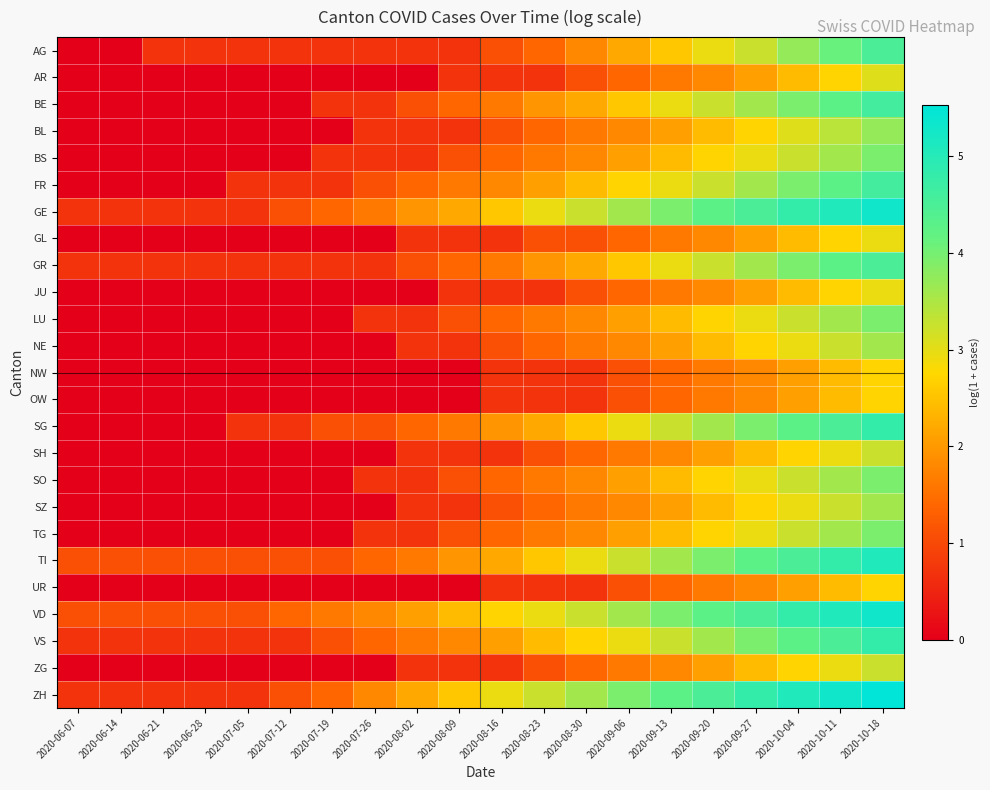

Reading left to right, transcribe all the data shown in this chart.

AG: 2020-06-07=0.0	2020-06-14=0.0	2020-06-21=0.7	2020-06-28=0.7	2020-07-05=0.7	2020-07-12=0.7	2020-07-19=0.7	2020-07-26=0.7	2020-08-02=0.7	2020-08-09=0.7	2020-08-16=1.1	2020-08-23=1.4	2020-08-30=1.8	2020-09-06=2.2	2020-09-13=2.6	2020-09-20=2.9	2020-09-27=3.3	2020-10-04=3.7	2020-10-11=4.1	2020-10-18=4.5
AR: 2020-06-07=0.0	2020-06-14=0.0	2020-06-21=0.0	2020-06-28=0.0	2020-07-05=0.0	2020-07-12=0.0	2020-07-19=0.0	2020-07-26=0.0	2020-08-02=0.0	2020-08-09=0.7	2020-08-16=0.7	2020-08-23=0.7	2020-08-30=1.1	2020-09-06=1.4	2020-09-13=1.6	2020-09-20=1.8	2020-09-27=2.1	2020-10-04=2.4	2020-10-11=2.7	2020-10-18=3.0
BE: 2020-06-07=0.0	2020-06-14=0.0	2020-06-21=0.0	2020-06-28=0.0	2020-07-05=0.0	2020-07-12=0.0	2020-07-19=0.7	2020-07-26=0.7	2020-08-02=1.1	2020-08-09=1.4	2020-08-16=1.6	2020-08-23=1.9	2020-08-30=2.2	2020-09-06=2.6	2020-09-13=2.9	2020-09-20=3.3	2020-09-27=3.6	2020-10-04=3.9	2020-10-11=4.3	2020-10-18=4.6
BL: 2020-06-07=0.0	2020-06-14=0.0	2020-06-21=0.0	2020-06-28=0.0	2020-07-05=0.0	2020-07-12=0.0	2020-07-19=0.0	2020-07-26=0.7	2020-08-02=0.7	2020-08-09=0.7	2020-08-16=1.1	2020-08-23=1.4	2020-08-30=1.6	2020-09-06=1.8	2020-09-13=2.1	2020-09-20=2.4	2020-09-27=2.7	2020-10-04=3.0	2020-10-11=3.4	2020-10-18=3.7
BS: 2020-06-07=0.0	2020-06-14=0.0	2020-06-21=0.0	2020-06-28=0.0	2020-07-05=0.0	2020-07-12=0.0	2020-07-19=0.7	2020-07-26=0.7	2020-08-02=0.7	2020-08-09=1.1	2020-08-16=1.4	2020-08-23=1.6	2020-08-30=1.8	2020-09-06=2.1	2020-09-13=2.4	2020-09-20=2.7	2020-09-27=2.9	2020-10-04=3.3	2020-10-11=3.6	2020-10-18=3.9
FR: 2020-06-07=0.0	2020-06-14=0.0	2020-06-21=0.0	2020-06-28=0.0	2020-07-05=0.7	2020-07-12=0.7	2020-07-19=0.7	2020-07-26=1.1	2020-08-02=1.4	2020-08-09=1.6	2020-08-16=1.8	2020-08-23=2.1	2020-08-30=2.4	2020-09-06=2.7	2020-09-13=2.9	2020-09-20=3.3	2020-09-27=3.6	2020-10-04=3.9	2020-10-11=4.3	2020-10-18=4.6
GE: 2020-06-07=0.7	2020-06-14=0.7	2020-06-21=0.7	2020-06-28=0.7	2020-07-05=0.7	2020-07-12=1.1	2020-07-19=1.4	2020-07-26=1.6	2020-08-02=1.9	2020-08-09=2.2	2020-08-16=2.6	2020-08-23=2.9	2020-08-30=3.3	2020-09-06=3.6	2020-09-13=3.9	2020-09-20=4.3	2020-09-27=4.5	2020-10-04=4.8	2020-10-11=5.1	2020-10-18=5.3
GL: 2020-06-07=0.0	2020-06-14=0.0	2020-06-21=0.0	2020-06-28=0.0	2020-07-05=0.0	2020-07-12=0.0	2020-07-19=0.0	2020-07-26=0.0	2020-08-02=0.7	2020-08-09=0.7	2020-08-16=0.7	2020-08-23=1.1	2020-08-30=1.1	2020-09-06=1.4	2020-09-13=1.6	2020-09-20=1.8	2020-09-27=2.1	2020-10-04=2.4	2020-10-11=2.7	2020-10-18=2.9
GR: 2020-06-07=0.7	2020-06-14=0.7	2020-06-21=0.7	2020-06-28=0.7	2020-07-05=0.7	2020-07-12=0.7	2020-07-19=0.7	2020-07-26=0.7	2020-08-02=1.1	2020-08-09=1.4	2020-08-16=1.6	2020-08-23=1.9	2020-08-30=2.2	2020-09-06=2.6	2020-09-13=2.9	2020-09-20=3.3	2020-09-27=3.6	2020-10-04=3.9	2020-10-11=4.3	2020-10-18=4.5
JU: 2020-06-07=0.0	2020-06-14=0.0	2020-06-21=0.0	2020-06-28=0.0	2020-07-05=0.0	2020-07-12=0.0	2020-07-19=0.0	2020-07-26=0.0	2020-08-02=0.0	2020-08-09=0.7	2020-08-16=0.7	2020-08-23=0.7	2020-08-30=1.1	2020-09-06=1.4	2020-09-13=1.6	2020-09-20=1.8	2020-09-27=2.1	2020-10-04=2.4	2020-10-11=2.7	2020-10-18=2.9
LU: 2020-06-07=0.0	2020-06-14=0.0	2020-06-21=0.0	2020-06-28=0.0	2020-07-05=0.0	2020-07-12=0.0	2020-07-19=0.0	2020-07-26=0.7	2020-08-02=0.7	2020-08-09=1.1	2020-08-16=1.4	2020-08-23=1.6	2020-08-30=1.8	2020-09-06=2.1	2020-09-13=2.4	2020-09-20=2.7	2020-09-27=2.9	2020-10-04=3.3	2020-10-11=3.6	2020-10-18=3.9
NE: 2020-06-07=0.0	2020-06-14=0.0	2020-06-21=0.0	2020-06-28=0.0	2020-07-05=0.0	2020-07-12=0.0	2020-07-19=0.0	2020-07-26=0.0	2020-08-02=0.7	2020-08-09=0.7	2020-08-16=1.1	2020-08-23=1.4	2020-08-30=1.6	2020-09-06=1.8	2020-09-13=2.1	2020-09-20=2.4	2020-09-27=2.7	2020-10-04=2.9	2020-10-11=3.3	2020-10-18=3.6
NW: 2020-06-07=0.0	2020-06-14=0.0	2020-06-21=0.0	2020-06-28=0.0	2020-07-05=0.0	2020-07-12=0.0	2020-07-19=0.0	2020-07-26=0.0	2020-08-02=0.0	2020-08-09=0.0	2020-08-16=0.7	2020-08-23=0.7	2020-08-30=0.7	2020-09-06=1.1	2020-09-13=1.4	2020-09-20=1.6	2020-09-27=1.8	2020-10-04=2.1	2020-10-11=2.4	2020-10-18=2.7
OW: 2020-06-07=0.0	2020-06-14=0.0	2020-06-21=0.0	2020-06-28=0.0	2020-07-05=0.0	2020-07-12=0.0	2020-07-19=0.0	2020-07-26=0.0	2020-08-02=0.0	2020-08-09=0.0	2020-08-16=0.7	2020-08-23=0.7	2020-08-30=0.7	2020-09-06=1.1	2020-09-13=1.4	2020-09-20=1.6	2020-09-27=1.8	2020-10-04=2.1	2020-10-11=2.4	2020-10-18=2.7
SG: 2020-06-07=0.0	2020-06-14=0.0	2020-06-21=0.0	2020-06-28=0.0	2020-07-05=0.7	2020-07-12=0.7	2020-07-19=1.1	2020-07-26=1.1	2020-08-02=1.4	2020-08-09=1.6	2020-08-16=1.9	2020-08-23=2.2	2020-08-30=2.6	2020-09-06=2.9	2020-09-13=3.3	2020-09-20=3.6	2020-09-27=3.9	2020-10-04=4.3	2020-10-11=4.5	2020-10-18=4.8
SH: 2020-06-07=0.0	2020-06-14=0.0	2020-06-21=0.0	2020-06-28=0.0	2020-07-05=0.0	2020-07-12=0.0	2020-07-19=0.0	2020-07-26=0.0	2020-08-02=0.7	2020-08-09=0.7	2020-08-16=0.7	2020-08-23=1.1	2020-08-30=1.4	2020-09-06=1.6	2020-09-13=1.8	2020-09-20=2.1	2020-09-27=2.4	2020-10-04=2.7	2020-10-11=2.9	2020-10-18=3.3
SO: 2020-06-07=0.0	2020-06-14=0.0	2020-06-21=0.0	2020-06-28=0.0	2020-07-05=0.0	2020-07-12=0.0	2020-07-19=0.0	2020-07-26=0.7	2020-08-02=0.7	2020-08-09=1.1	2020-08-16=1.4	2020-08-23=1.6	2020-08-30=1.8	2020-09-06=2.1	2020-09-13=2.4	2020-09-20=2.7	2020-09-27=2.9	2020-10-04=3.3	2020-10-11=3.6	2020-10-18=3.9
SZ: 2020-06-07=0.0	2020-06-14=0.0	2020-06-21=0.0	2020-06-28=0.0	2020-07-05=0.0	2020-07-12=0.0	2020-07-19=0.0	2020-07-26=0.0	2020-08-02=0.7	2020-08-09=0.7	2020-08-16=1.1	2020-08-23=1.4	2020-08-30=1.6	2020-09-06=1.8	2020-09-13=2.1	2020-09-20=2.4	2020-09-27=2.7	2020-10-04=2.9	2020-10-11=3.3	2020-10-18=3.6
TG: 2020-06-07=0.0	2020-06-14=0.0	2020-06-21=0.0	2020-06-28=0.0	2020-07-05=0.0	2020-07-12=0.0	2020-07-19=0.0	2020-07-26=0.7	2020-08-02=0.7	2020-08-09=1.1	2020-08-16=1.4	2020-08-23=1.6	2020-08-30=1.8	2020-09-06=2.1	2020-09-13=2.4	2020-09-20=2.7	2020-09-27=2.9	2020-10-04=3.3	2020-10-11=3.6	2020-10-18=3.9
TI: 2020-06-07=1.1	2020-06-14=1.1	2020-06-21=1.1	2020-06-28=1.1	2020-07-05=1.1	2020-07-12=1.1	2020-07-19=1.1	2020-07-26=1.4	2020-08-02=1.6	2020-08-09=1.9	2020-08-16=2.2	2020-08-23=2.6	2020-08-30=2.9	2020-09-06=3.3	2020-09-13=3.6	2020-09-20=3.9	2020-09-27=4.3	2020-10-04=4.5	2020-10-11=4.8	2020-10-18=5.1
UR: 2020-06-07=0.0	2020-06-14=0.0	2020-06-21=0.0	2020-06-28=0.0	2020-07-05=0.0	2020-07-12=0.0	2020-07-19=0.0	2020-07-26=0.0	2020-08-02=0.0	2020-08-09=0.0	2020-08-16=0.7	2020-08-23=0.7	2020-08-30=0.7	2020-09-06=1.1	2020-09-13=1.4	2020-09-20=1.6	2020-09-27=1.8	2020-10-04=2.1	2020-10-11=2.4	2020-10-18=2.7
VD: 2020-06-07=1.1	2020-06-14=1.1	2020-06-21=1.1	2020-06-28=1.1	2020-07-05=1.1	2020-07-12=1.4	2020-07-19=1.6	2020-07-26=1.8	2020-08-02=2.1	2020-08-09=2.4	2020-08-16=2.7	2020-08-23=2.9	2020-08-30=3.3	2020-09-06=3.6	2020-09-13=3.9	2020-09-20=4.3	2020-09-27=4.5	2020-10-04=4.8	2020-10-11=5.1	2020-10-18=5.3
VS: 2020-06-07=0.7	2020-06-14=0.7	2020-06-21=0.7	2020-06-28=0.7	2020-07-05=0.7	2020-07-12=0.7	2020-07-19=1.1	2020-07-26=1.4	2020-08-02=1.6	2020-08-09=1.8	2020-08-16=2.1	2020-08-23=2.4	2020-08-30=2.7	2020-09-06=2.9	2020-09-13=3.3	2020-09-20=3.6	2020-09-27=3.9	2020-10-04=4.3	2020-10-11=4.5	2020-10-18=4.8
ZG: 2020-06-07=0.0	2020-06-14=0.0	2020-06-21=0.0	2020-06-28=0.0	2020-07-05=0.0	2020-07-12=0.0	2020-07-19=0.0	2020-07-26=0.0	2020-08-02=0.7	2020-08-09=0.7	2020-08-16=0.7	2020-08-23=1.1	2020-08-30=1.4	2020-09-06=1.6	2020-09-13=1.8	2020-09-20=2.1	2020-09-27=2.4	2020-10-04=2.7	2020-10-11=2.9	2020-10-18=3.3
ZH: 2020-06-07=0.7	2020-06-14=0.7	2020-06-21=0.7	2020-06-28=0.7	2020-07-05=0.7	2020-07-12=1.1	2020-07-19=1.4	2020-07-26=1.8	2020-08-02=2.2	2020-08-09=2.6	2020-08-16=2.9	2020-08-23=3.3	2020-08-30=3.6	2020-09-06=3.9	2020-09-13=4.3	2020-09-20=4.5	2020-09-27=4.8	2020-10-04=5.1	2020-10-11=5.3	2020-10-18=5.5